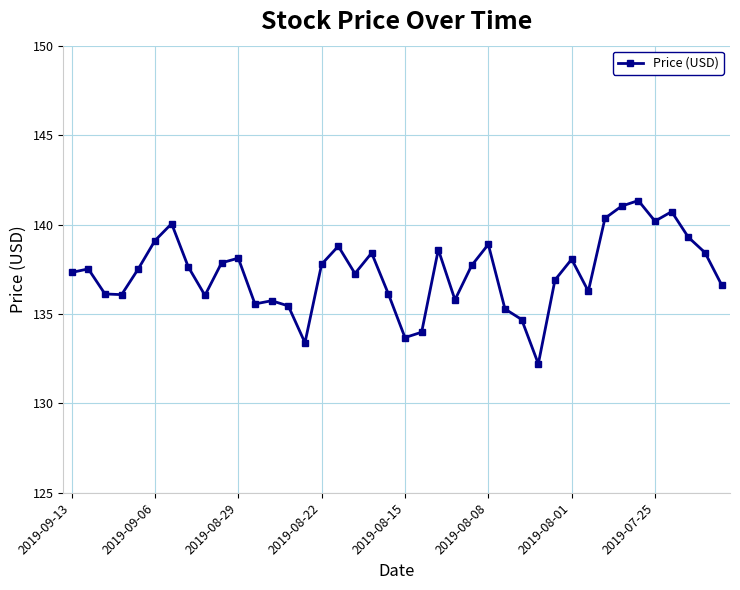

True or false: there are more than 1 points higher than both neighbors.

True